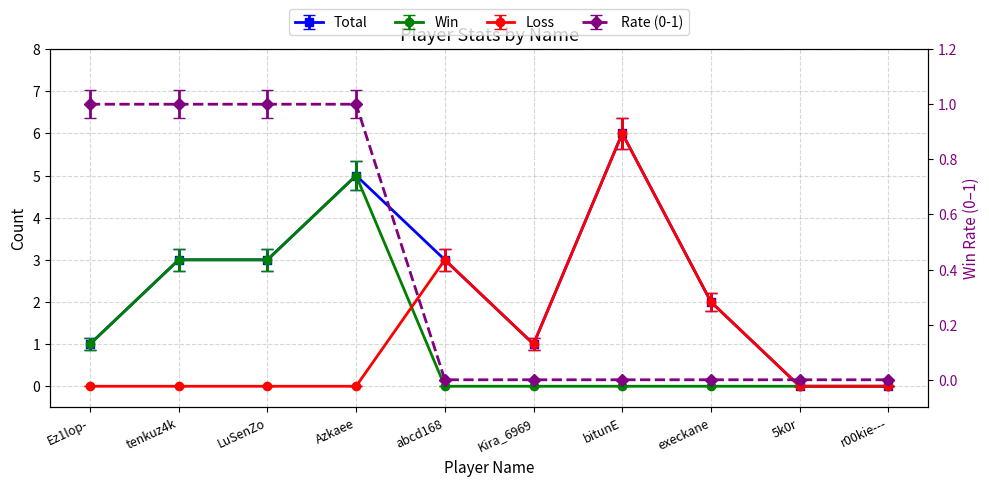

Where is the first local minimum for Loss?

Kira_6969